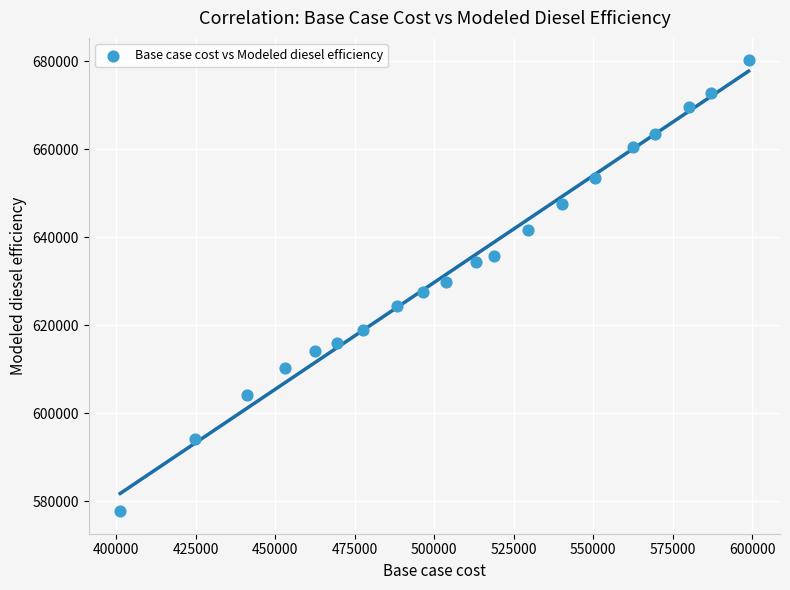

What is the range of X values (max minus min)?

197656.2